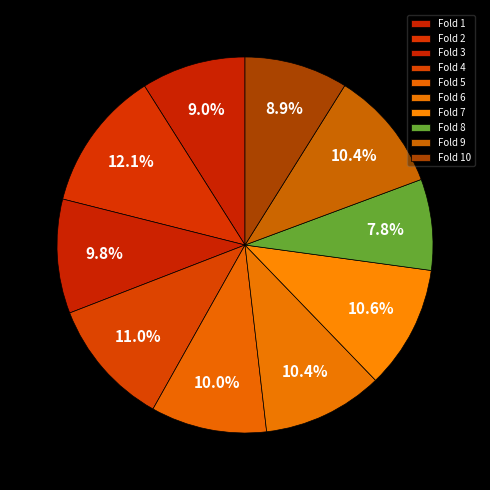

To the nearest percent, what percentage of the pie is Fold 6?

10%